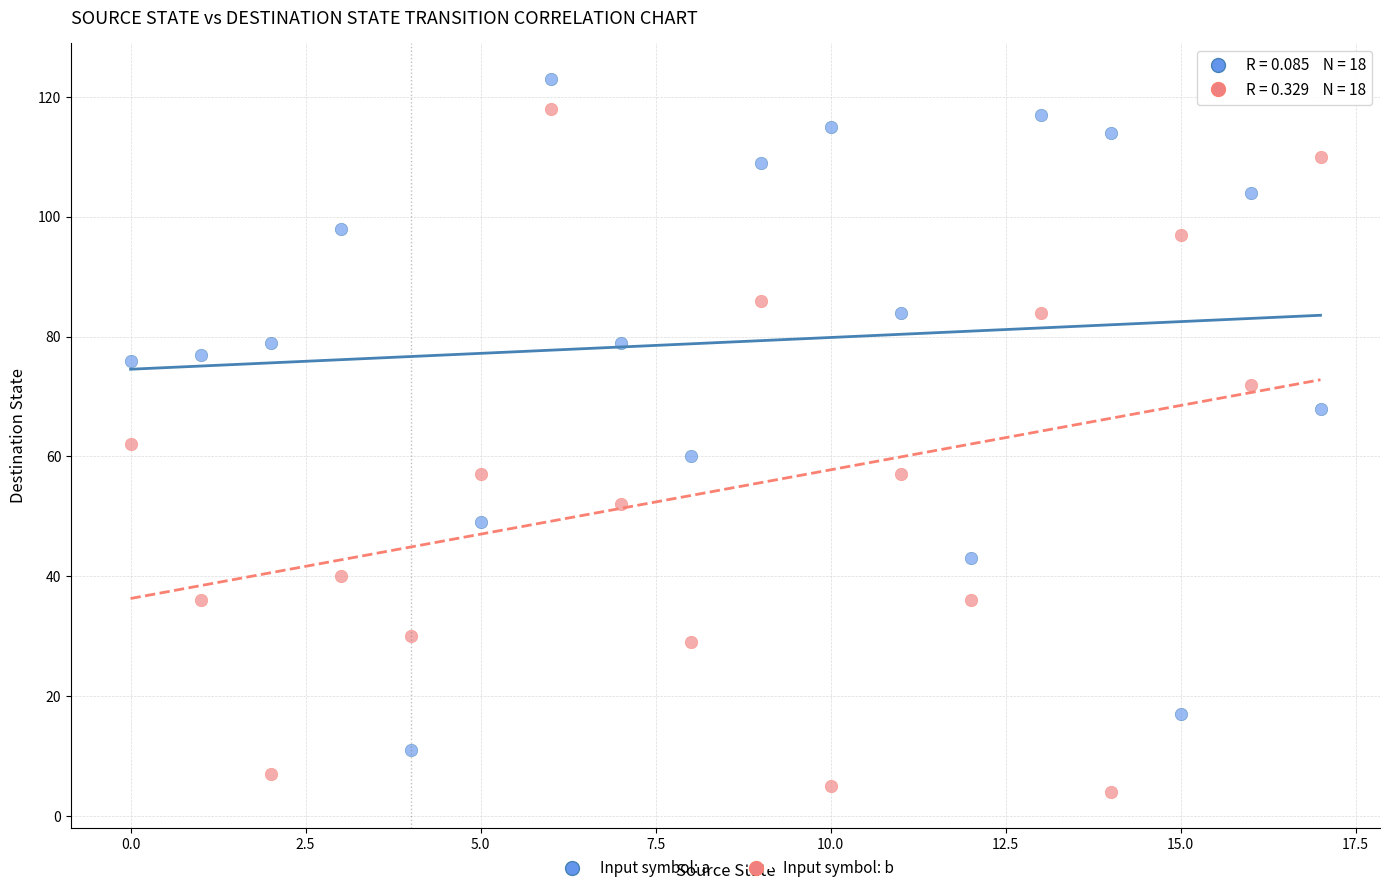

Across all data points, what is the range of Y values (max minus min)?

119